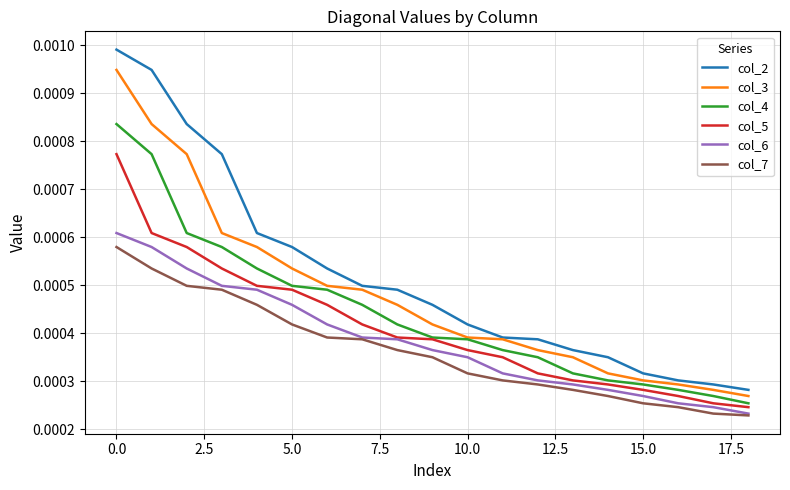

Is this an area chart (filled region under the line)?

No